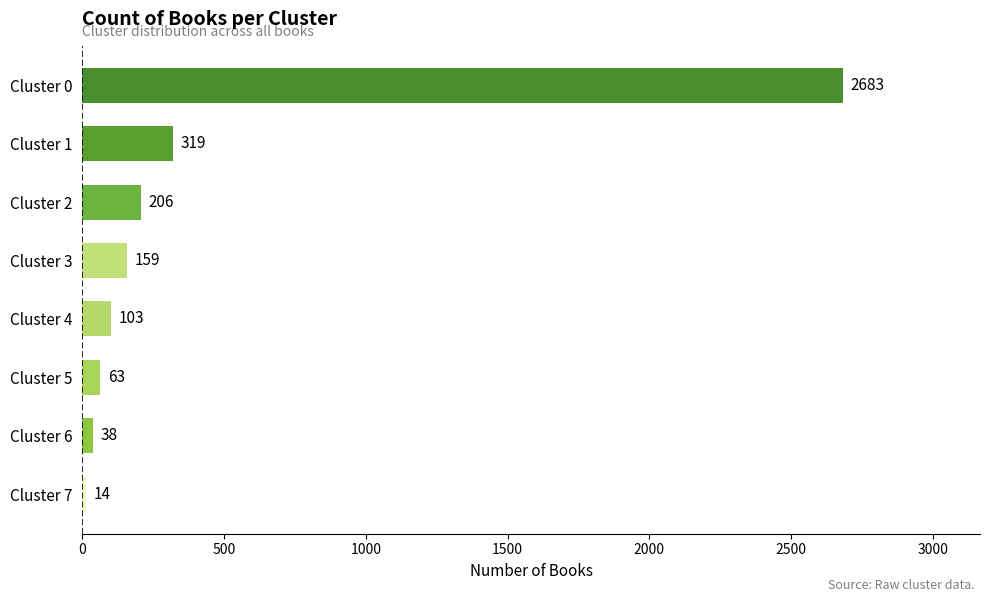

Rank the categories by value from lowest to highest.

Cluster 7, Cluster 6, Cluster 5, Cluster 4, Cluster 3, Cluster 2, Cluster 1, Cluster 0